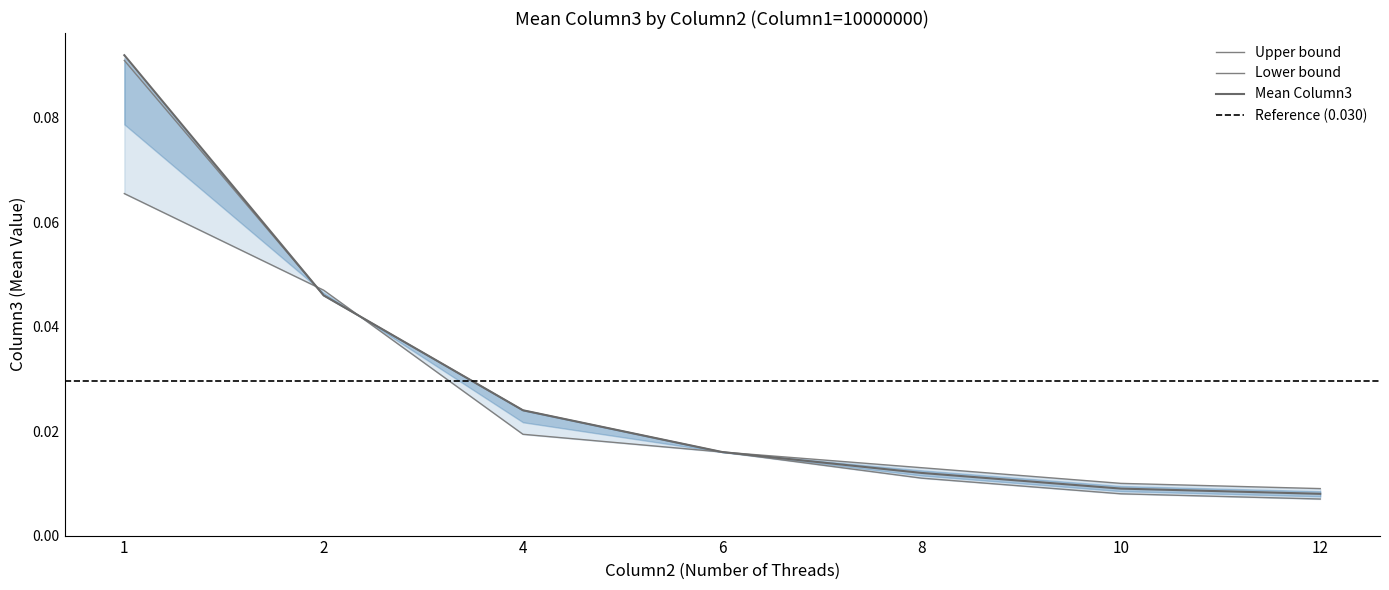

How many lines are shown in the chart?

3